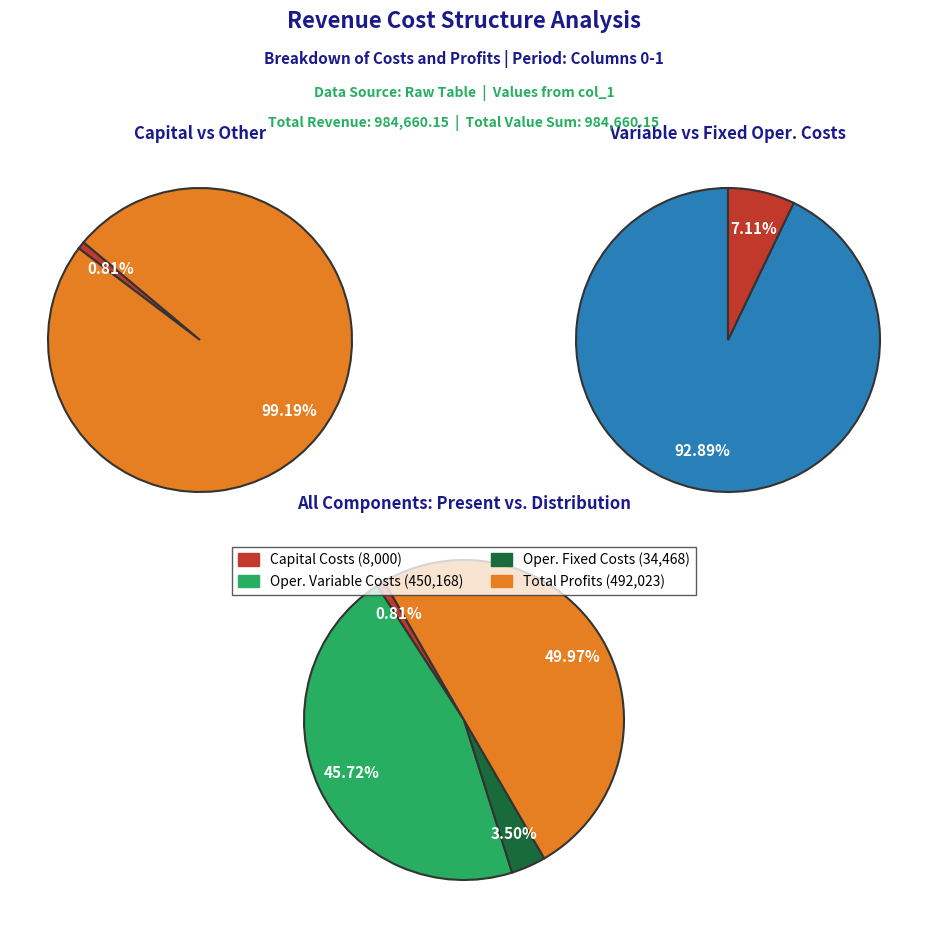

Combined, what portion of the pie is Total Profits and Total Operation Fixed Costs?

53.5%